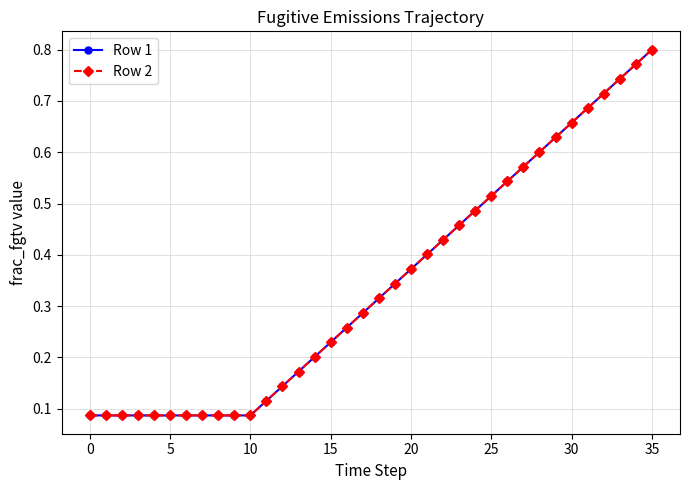

Which category has the highest value in the Row 2 series?

35